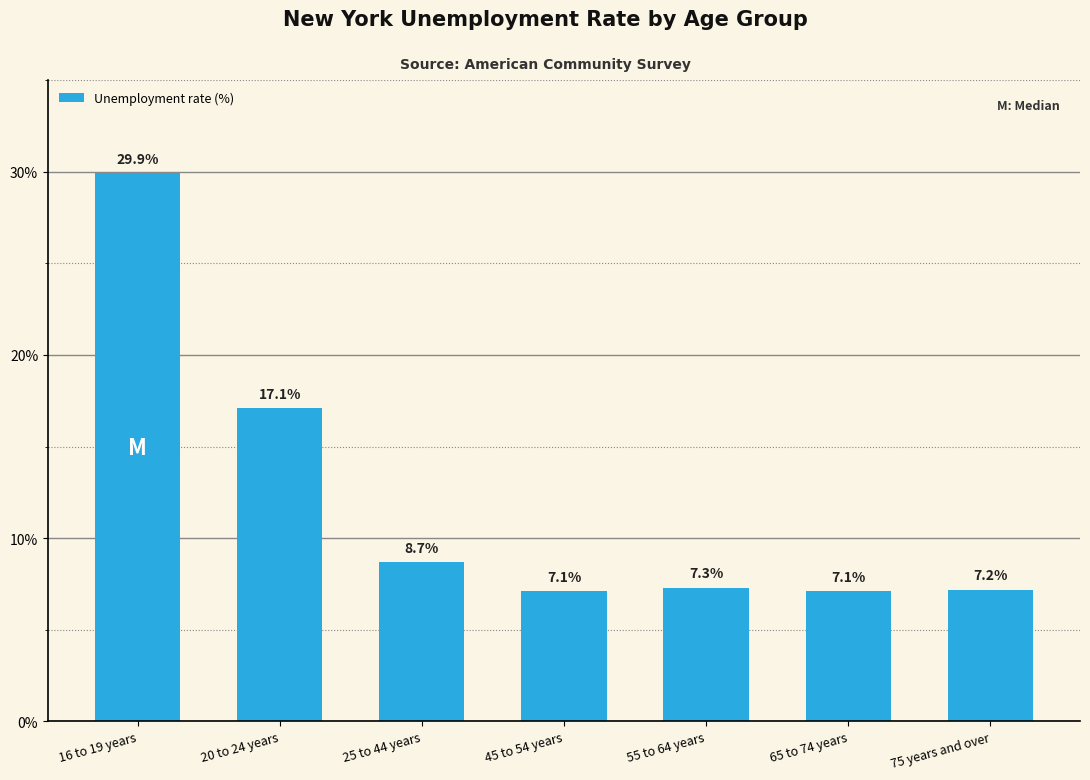

What is the value of the 1st bar from the left?

29.9